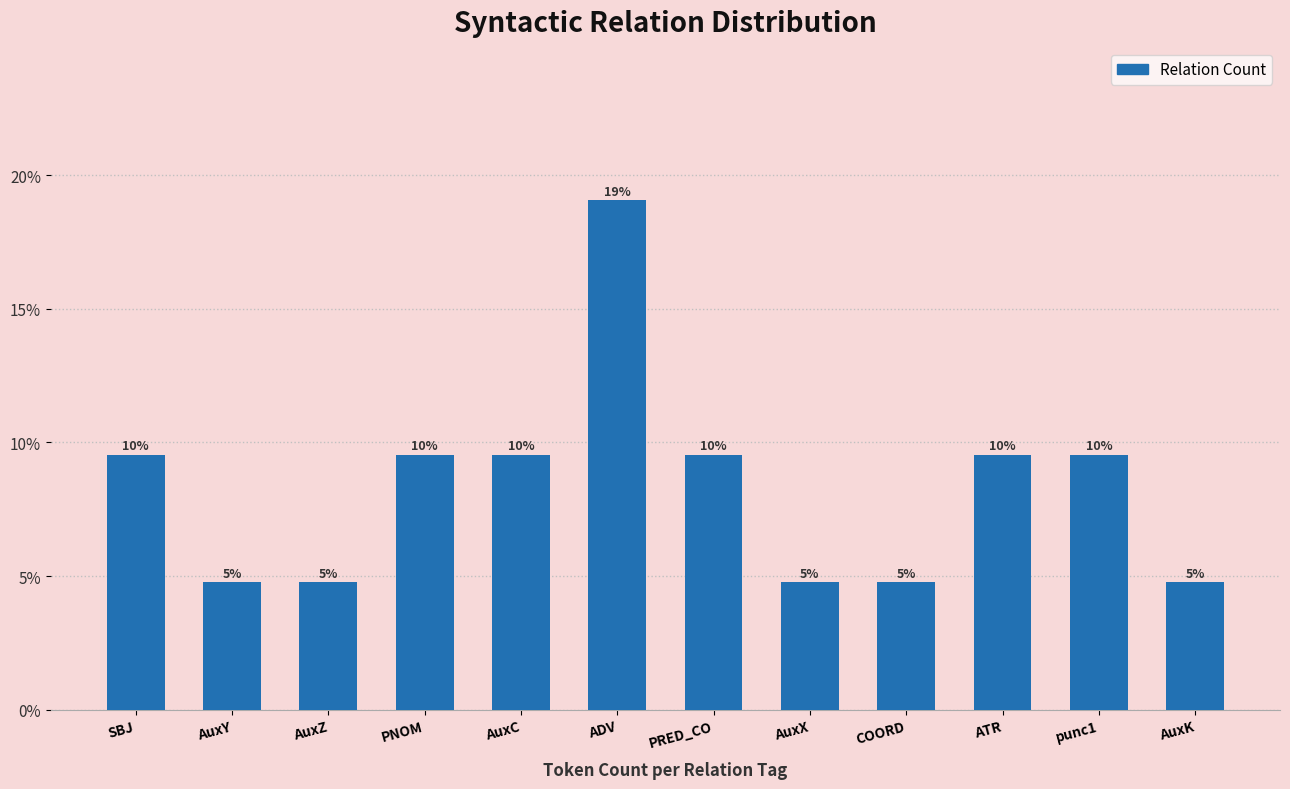

Where is the data nearest to the value 11?

SBJ